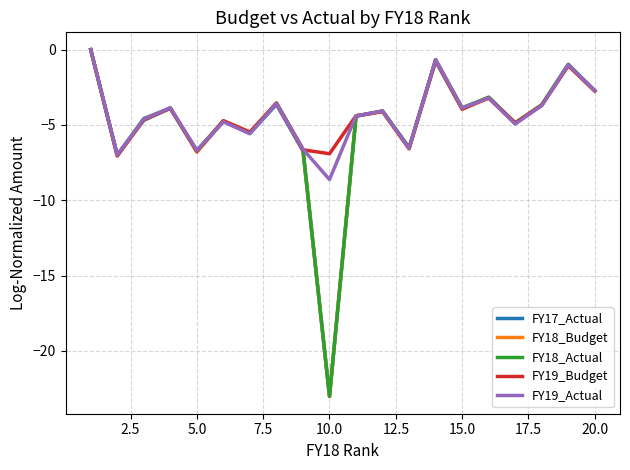

Reading right to left, extract all data points from this chart.

FY17_Actual: -2.7	-1.0	-3.7	-4.9	-3.2	-4.0	-0.8	-6.5	-4.1	-4.4	-23.0	-6.7	-3.6	-5.6	-4.8	-6.8	-3.9	-4.7	-7.0	0.0
FY18_Budget: -2.7	-1.1	-3.7	-4.9	-3.2	-4.0	-0.7	-6.6	-4.1	-4.4	-23.0	-6.7	-3.5	-5.5	-4.7	-6.8	-3.9	-4.7	-7.0	0.0
FY18_Actual: -2.7	-1.0	-3.7	-4.9	-3.2	-3.9	-0.7	-6.5	-4.1	-4.4	-23.0	-6.6	-3.6	-5.5	-4.7	-6.7	-3.9	-4.6	-7.0	0.0
FY19_Budget: -2.7	-1.1	-3.7	-4.9	-3.2	-3.9	-0.7	-6.6	-4.1	-4.4	-6.9	-6.6	-3.6	-5.5	-4.7	-6.7	-3.9	-4.6	-7.1	0.0
FY19_Actual: -2.7	-1.0	-3.7	-4.9	-3.2	-3.9	-0.7	-6.6	-4.1	-4.4	-8.6	-6.6	-3.6	-5.6	-4.8	-6.7	-3.9	-4.6	-7.0	0.0